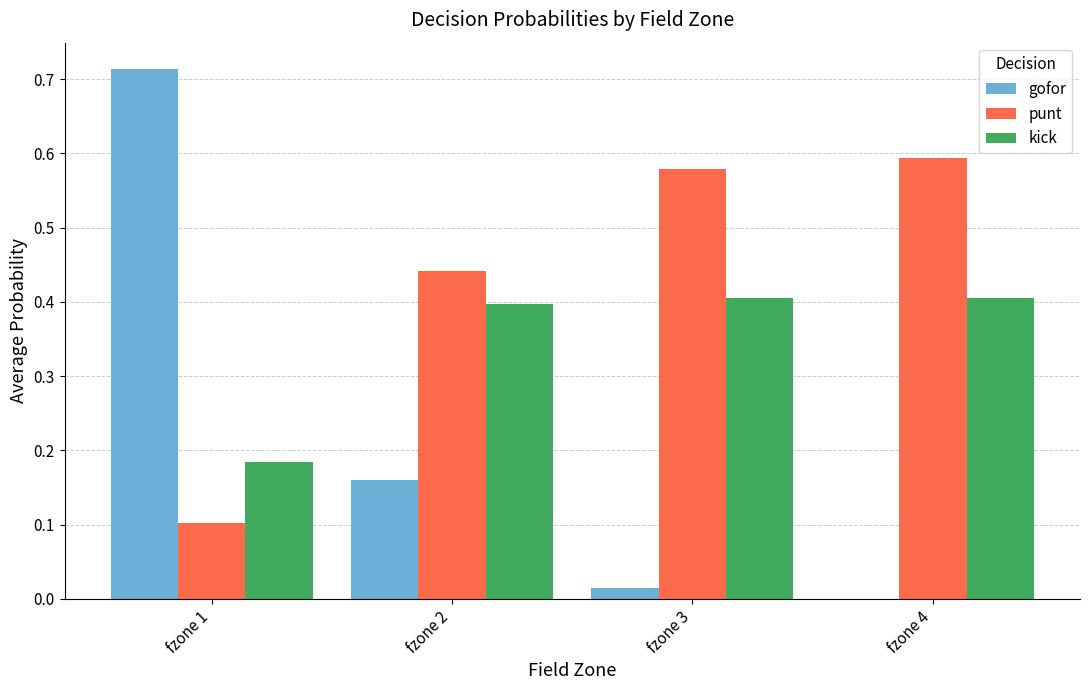

Which label corresponds to the largest value in the chart?

fzone 1